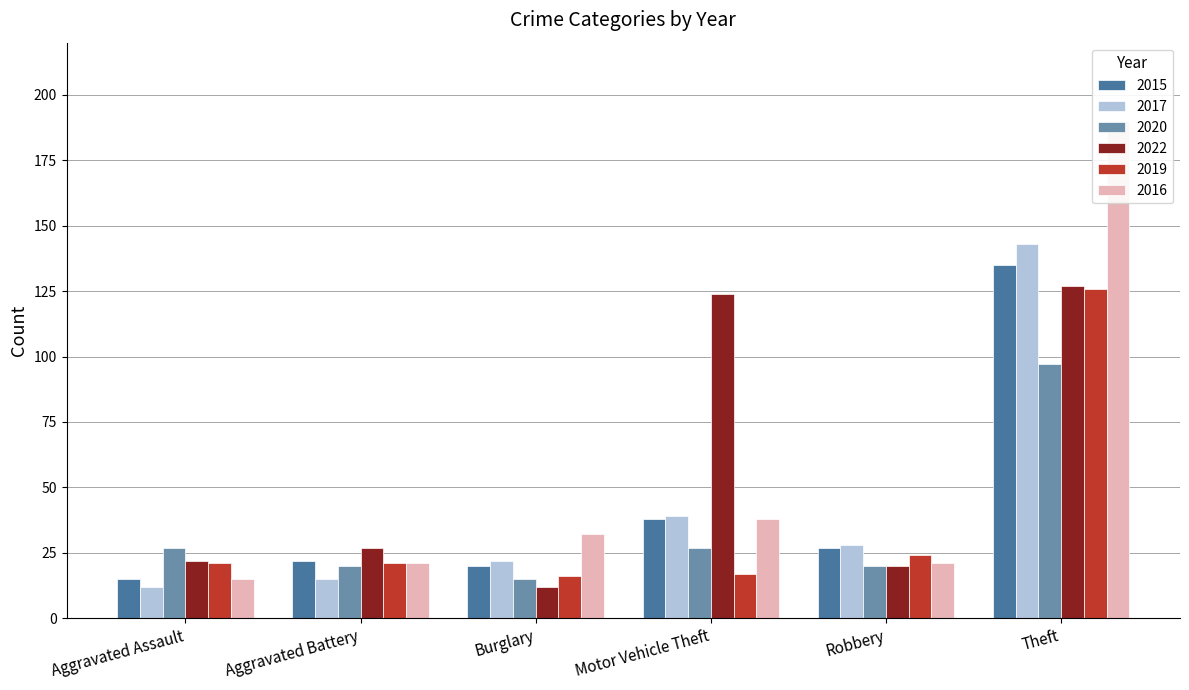

What is the total value across all series at Motor Vehicle Theft?

283